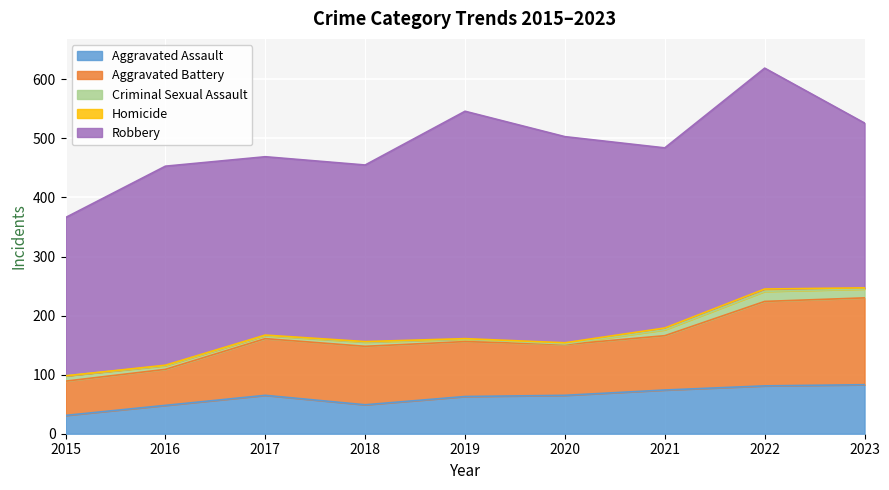

What is the maximum value for Homicide?

4